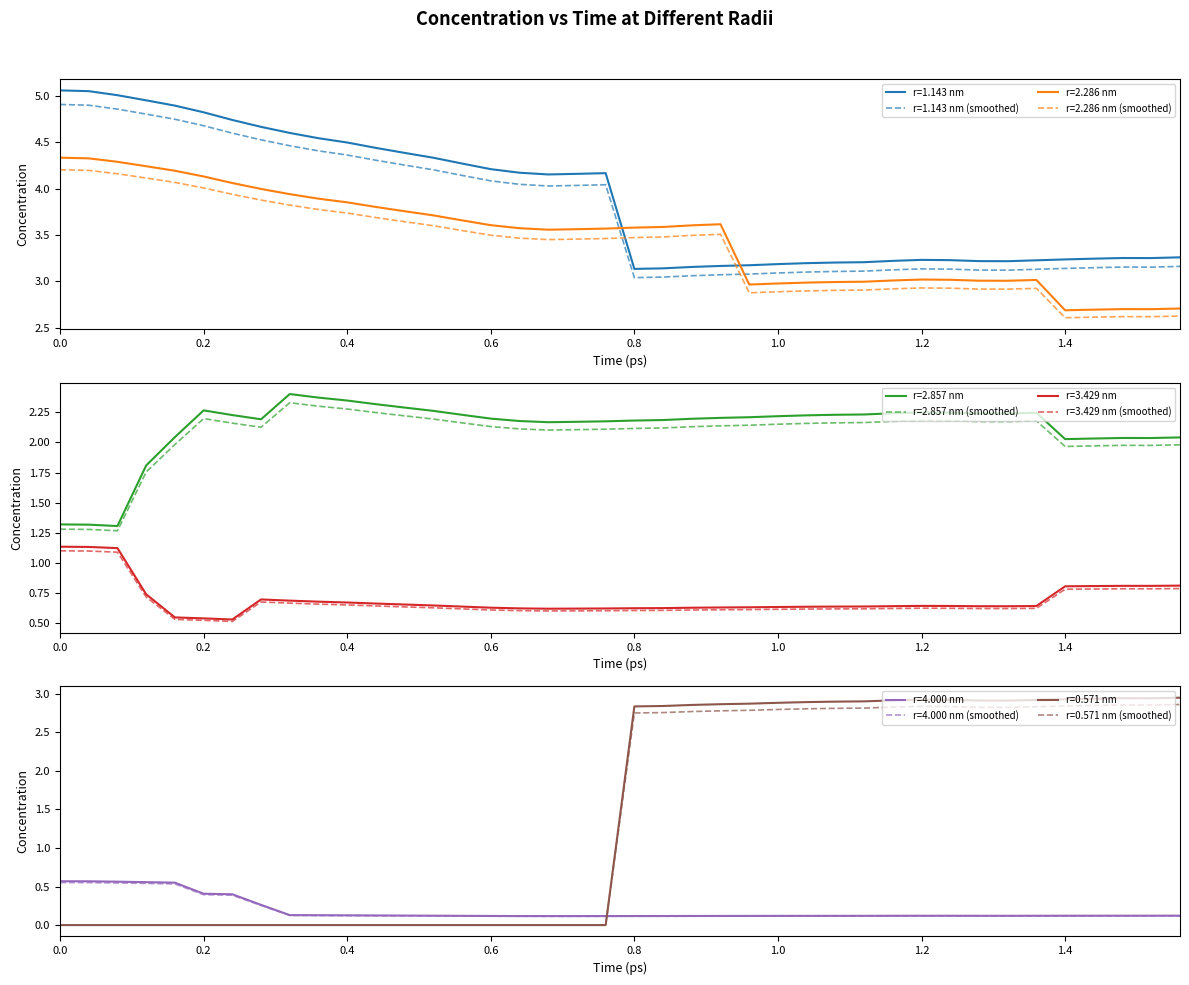

The r=2.286 nm series shows 3.0 at 1.2. True or false?

True